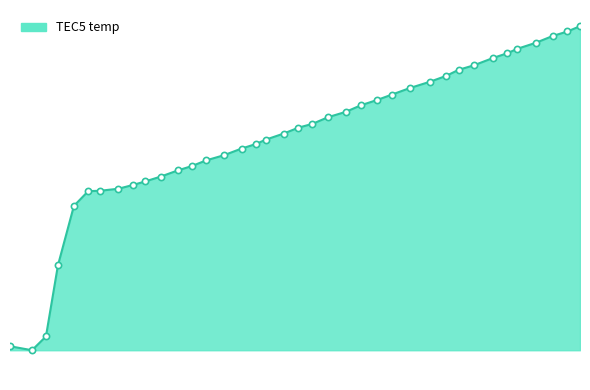

Does the chart have visible grid lines?

No